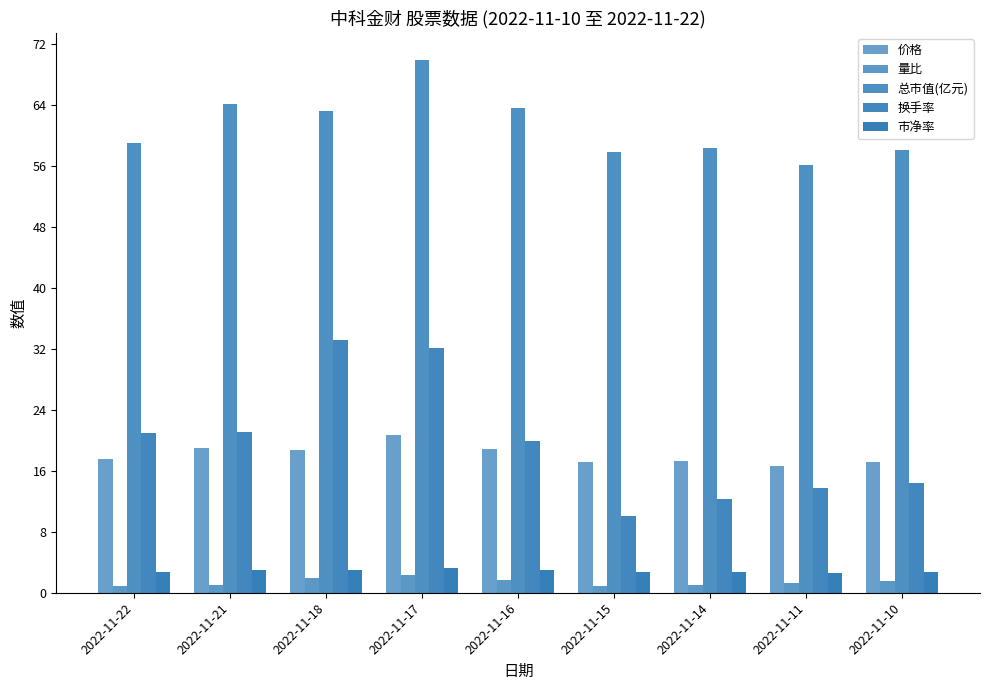

How many bars are there in each group?

5